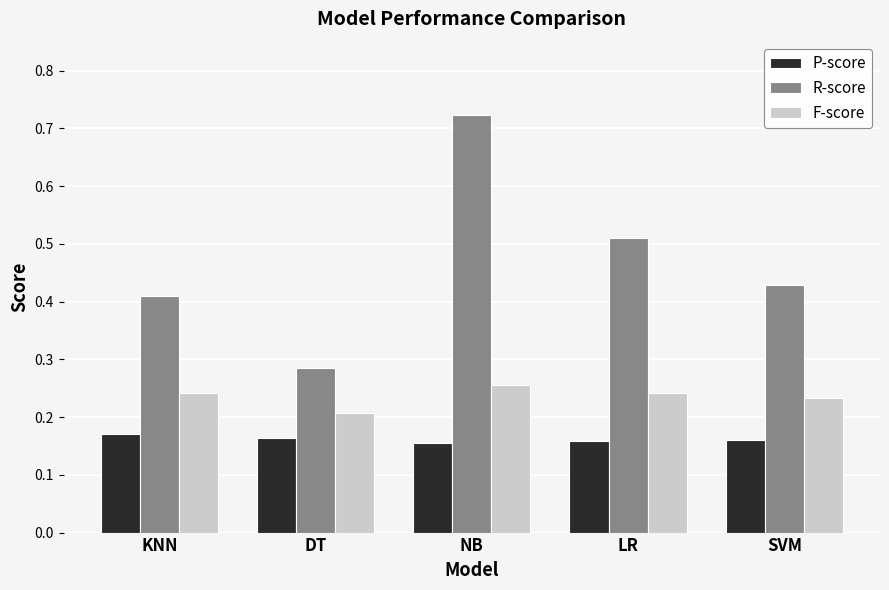

Rank the series by their average value, from highest to lowest.

R-score, F-score, P-score